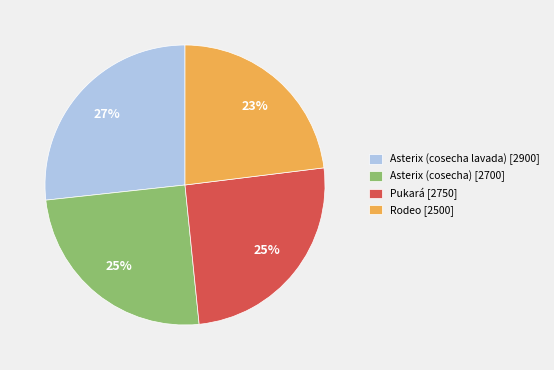

Count the number of slices in the pie.

4